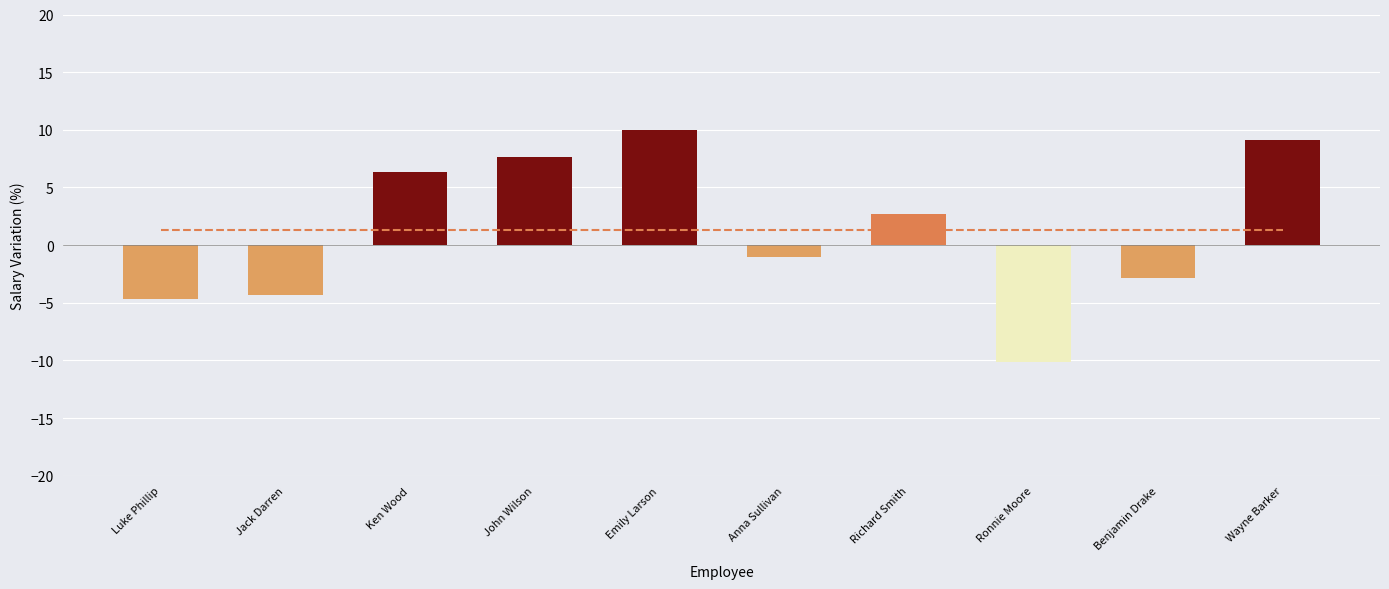

What are all the series names shown in the legend?

Mean variation, Salary